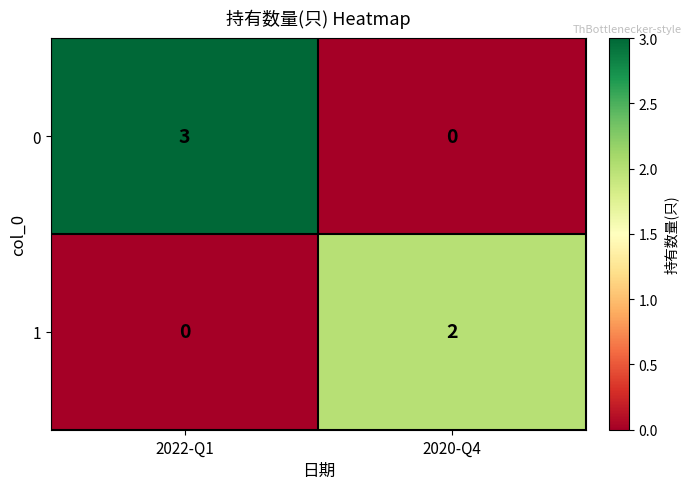

List the series in order of their peak value, highest first.

0, 1